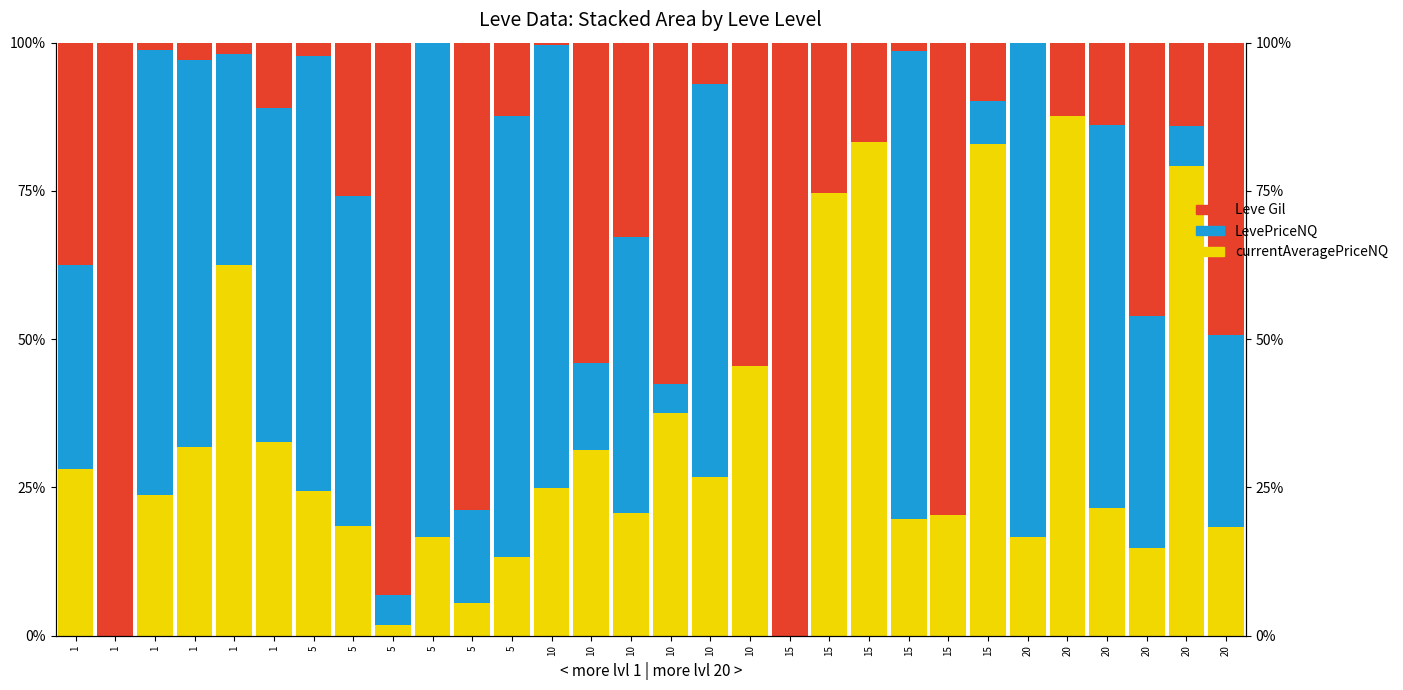

Which series has the largest range (max minus min)?

Leve Gil